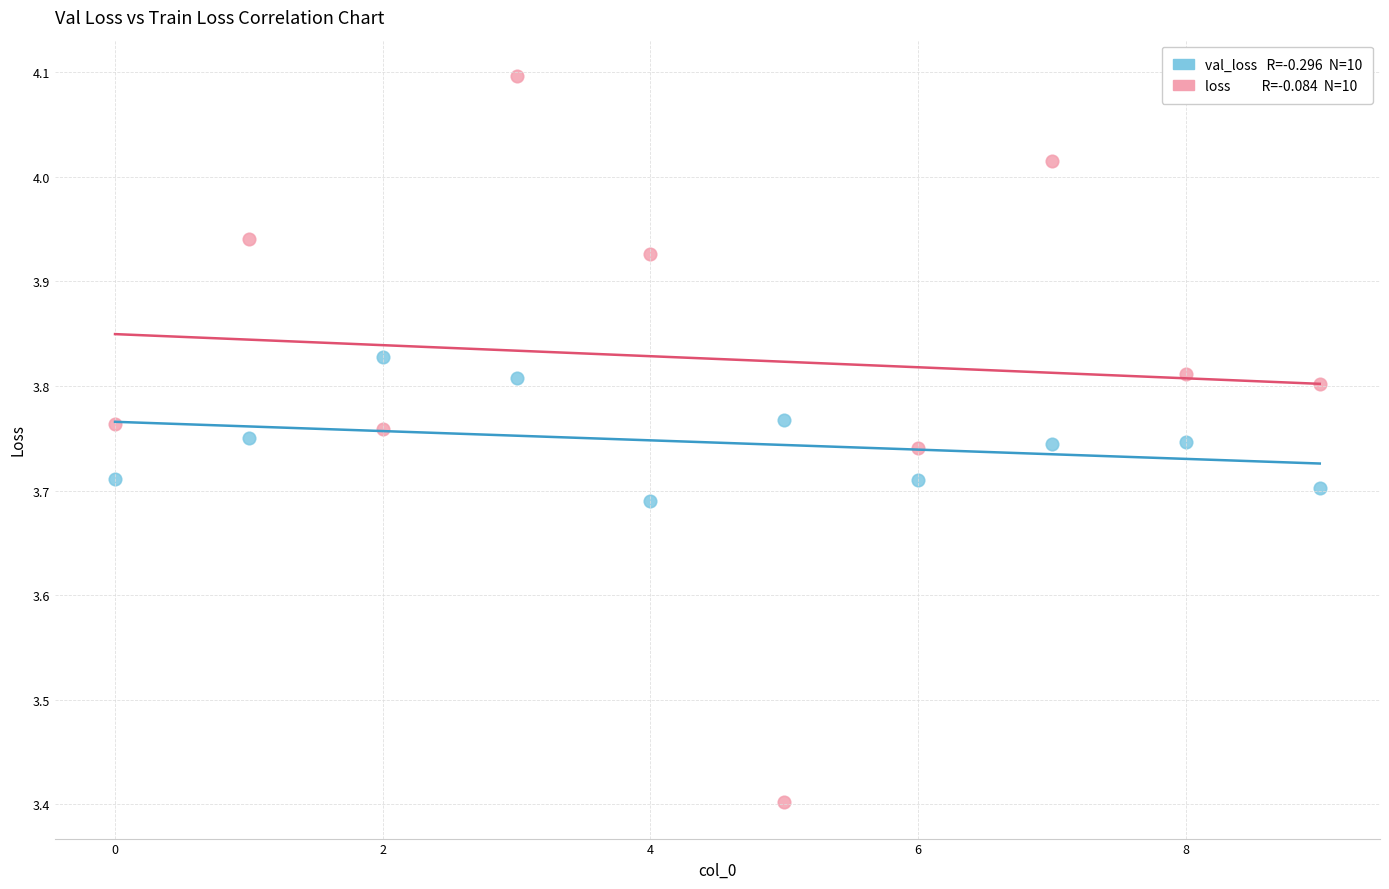

Across all series, what Y value is closest to 3?

3.4